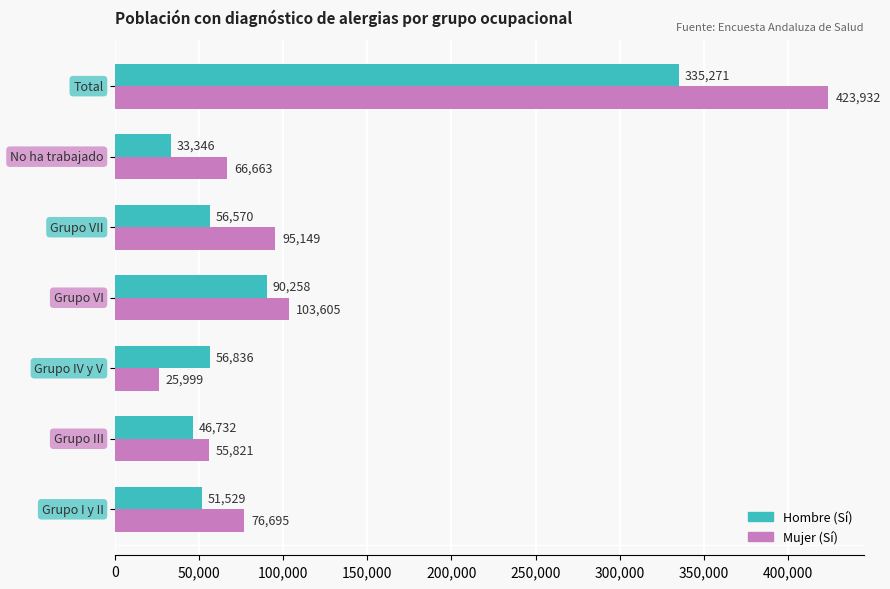

Which series has the largest total across all categories?

Mujer (Sí)